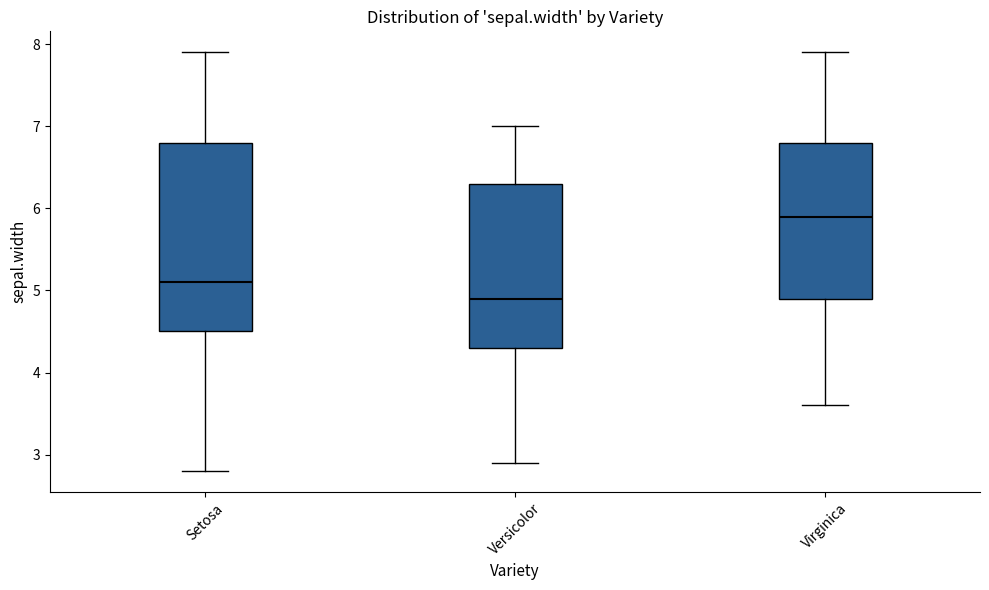

Where is the lower edge of the box for Setosa on the y-axis? The values are not printed on the chart, so give them approximately, as read against the axis.

4.5